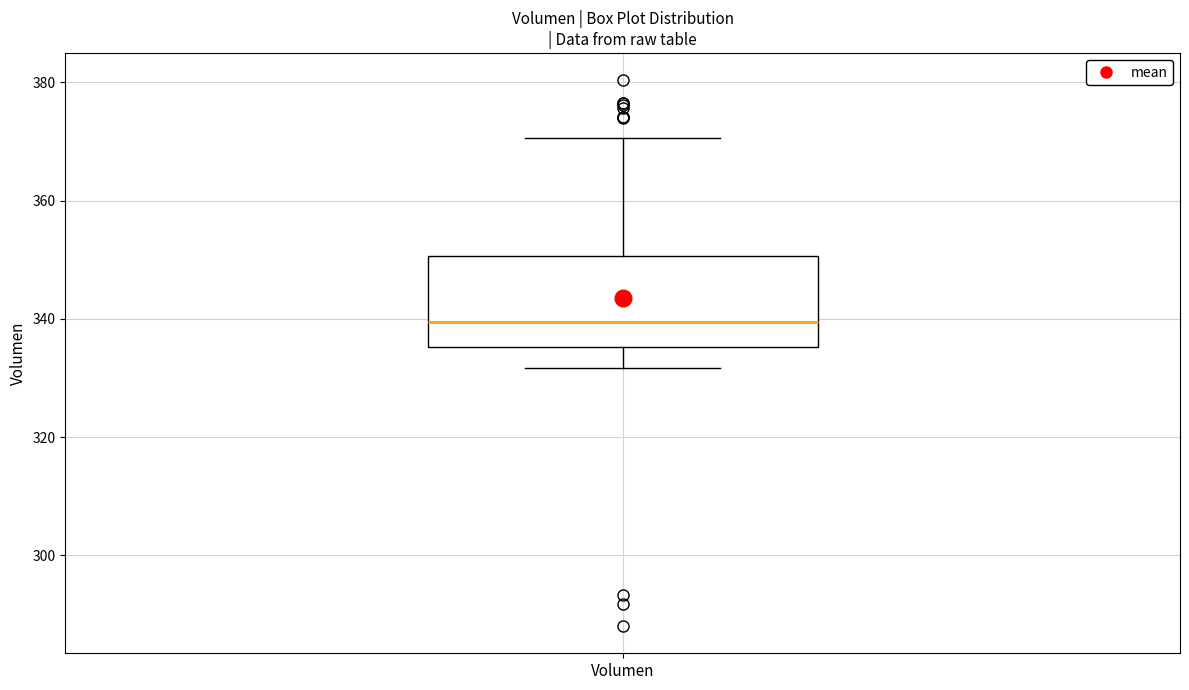

Read this box plot against the y-axis: the position of the median line, the range covered by the box, and the ends of both whiskers. The values are not printed on the chart, so give them approximately, as read against the axis.

median 340, box 336 to 350, whiskers 332 to 370